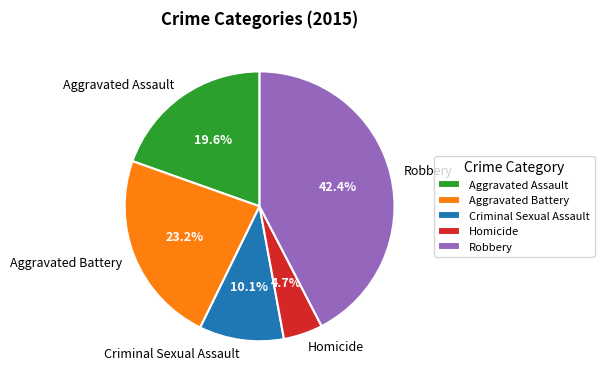

To the nearest percent, what percentage of the pie is Aggravated Assault?

20%